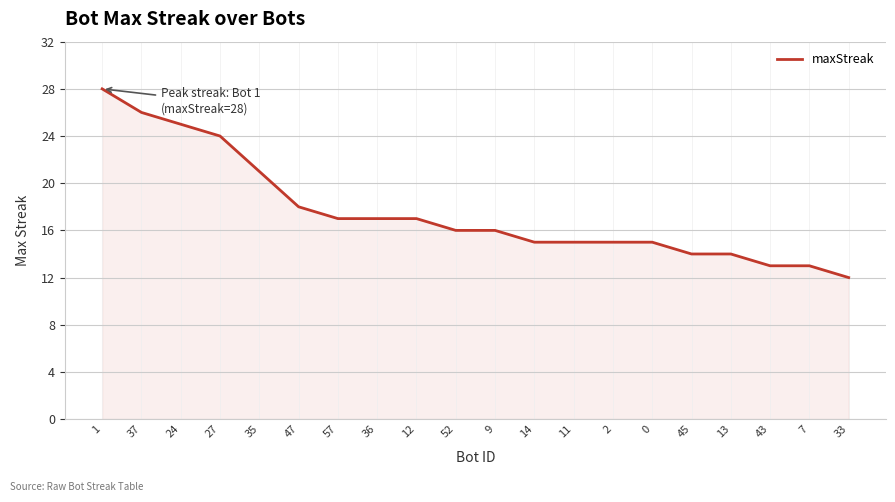

What is the average value?

18